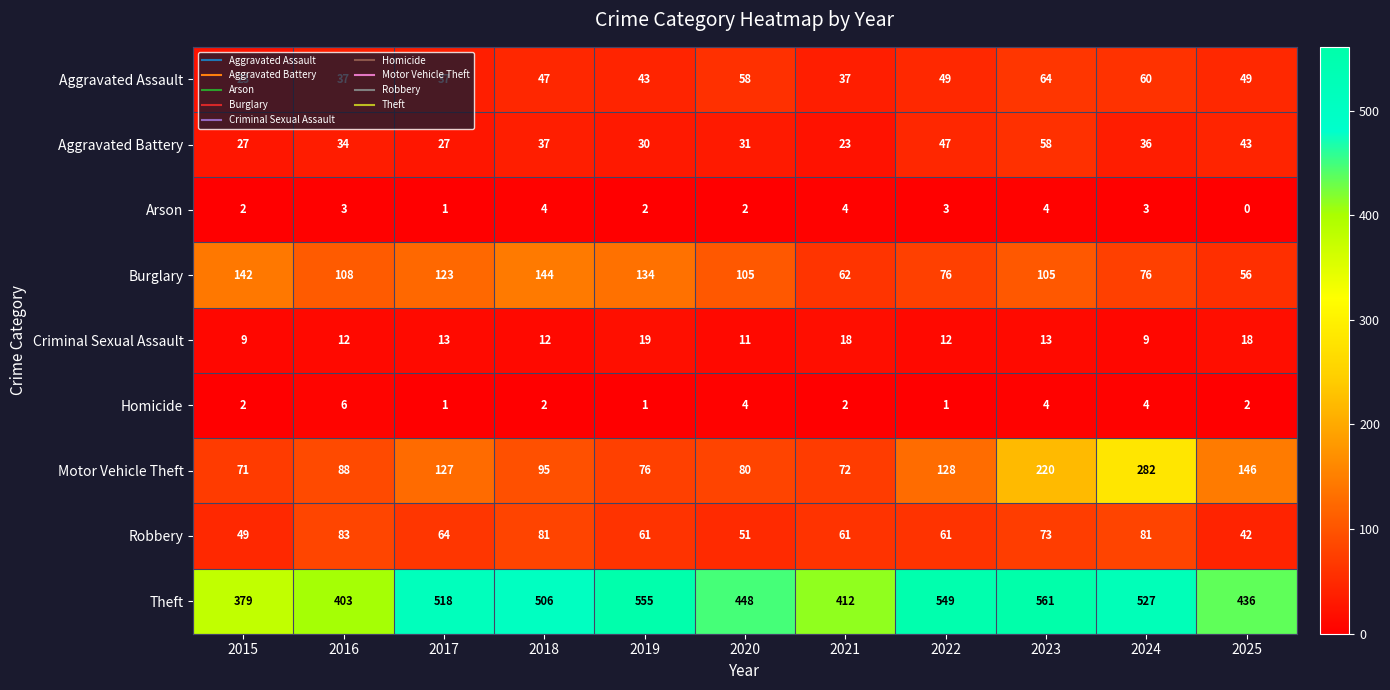

How many series are shown in this chart?

9